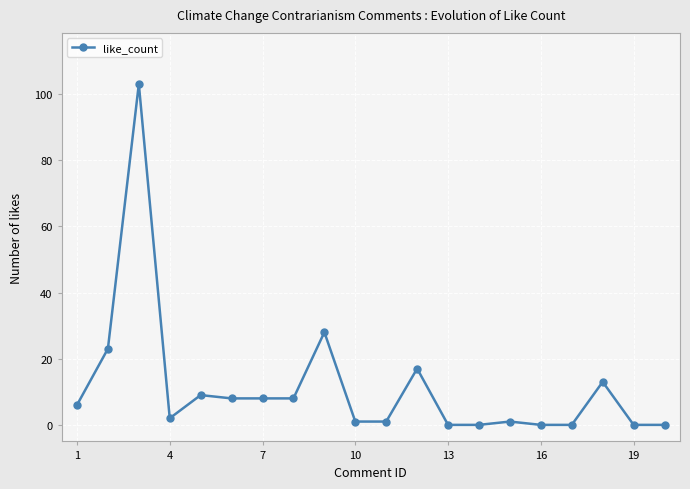

What is the difference between the maximum and minimum values?

103